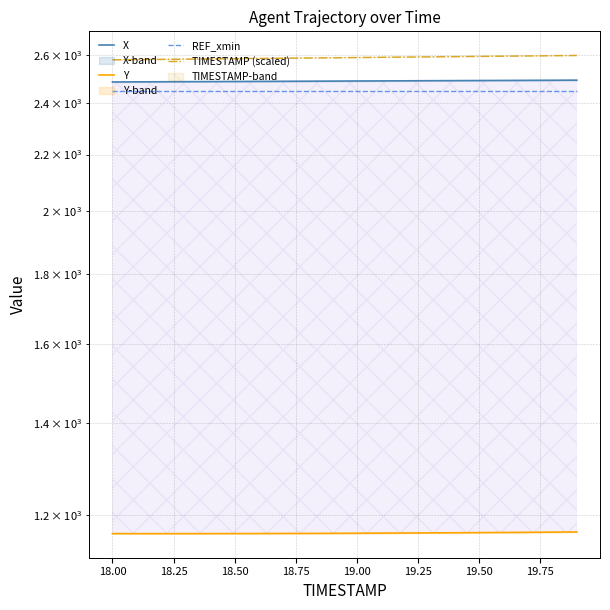

True or false: Y has a value of 1163.2 at 19.25.

True